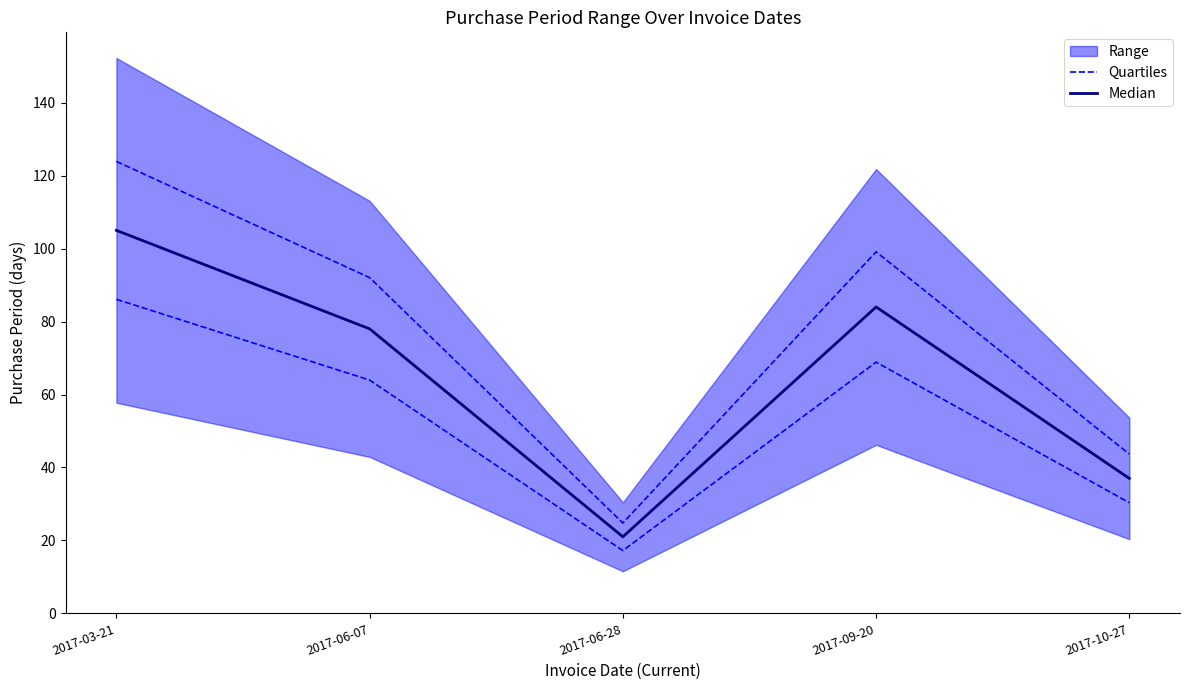

Reading left to right, extract all data points from this chart.

Quartiles: 2017-03-21=86.1	2017-06-07=64.0	2017-06-28=17.2	2017-09-20=68.9	2017-10-27=30.3
Median: 2017-03-21=105.0	2017-06-07=78.0	2017-06-28=21.0	2017-09-20=84.0	2017-10-27=37.0